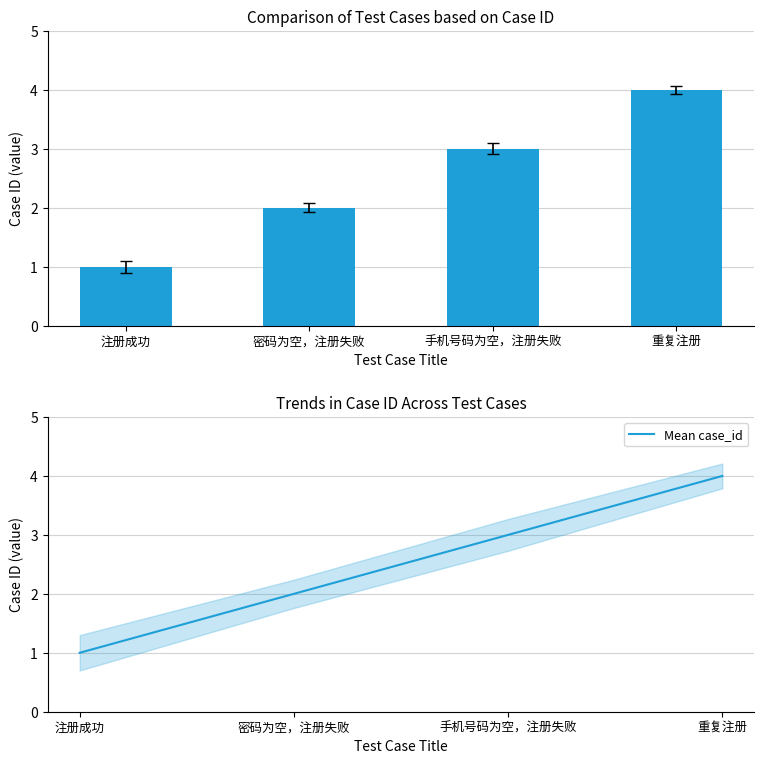

What is the difference between the case_id values at 注册成功 and 密码为空，注册失败?

1